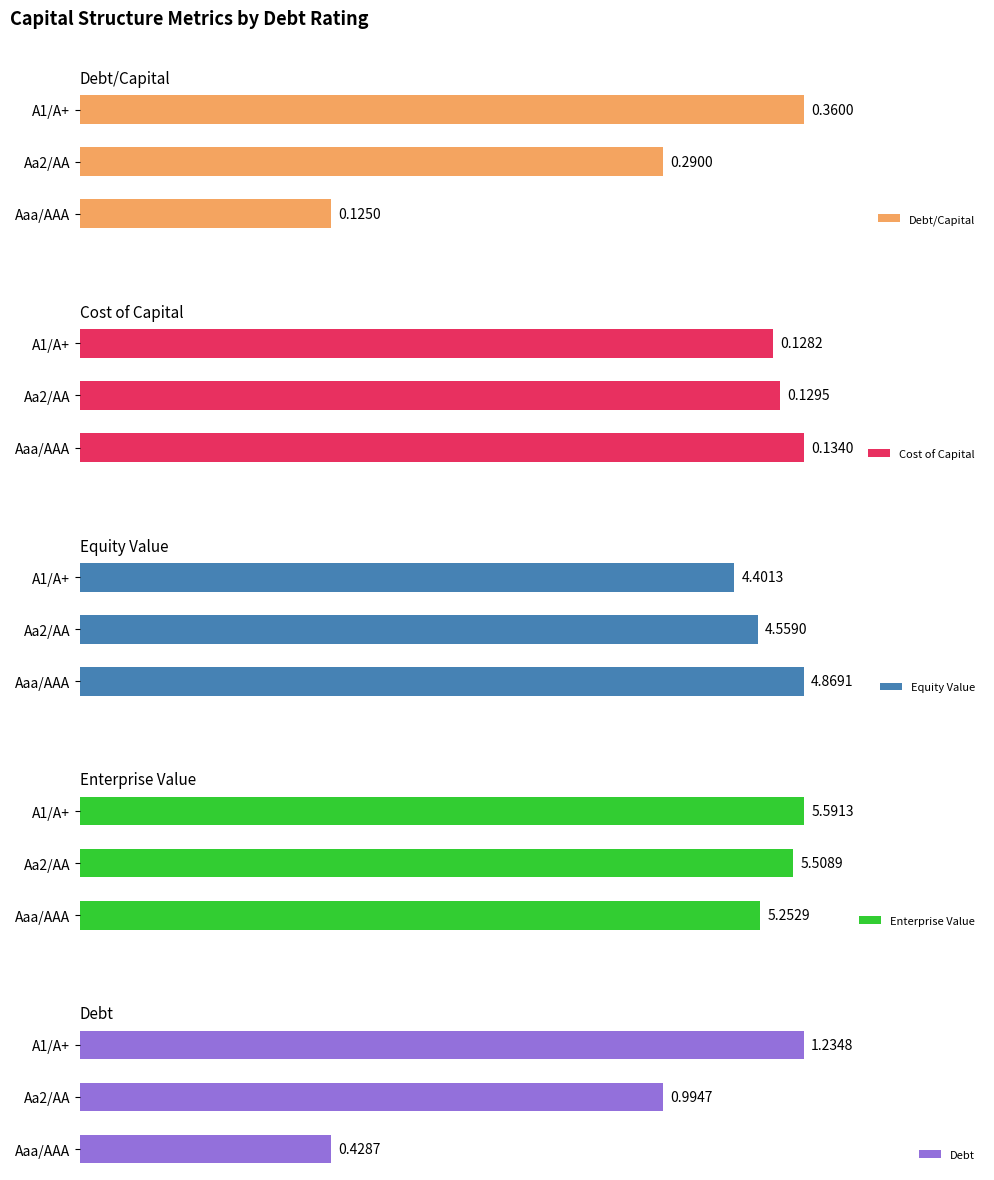

Which category has the lowest value in the Enterprise Value series?

Aaa/AAA